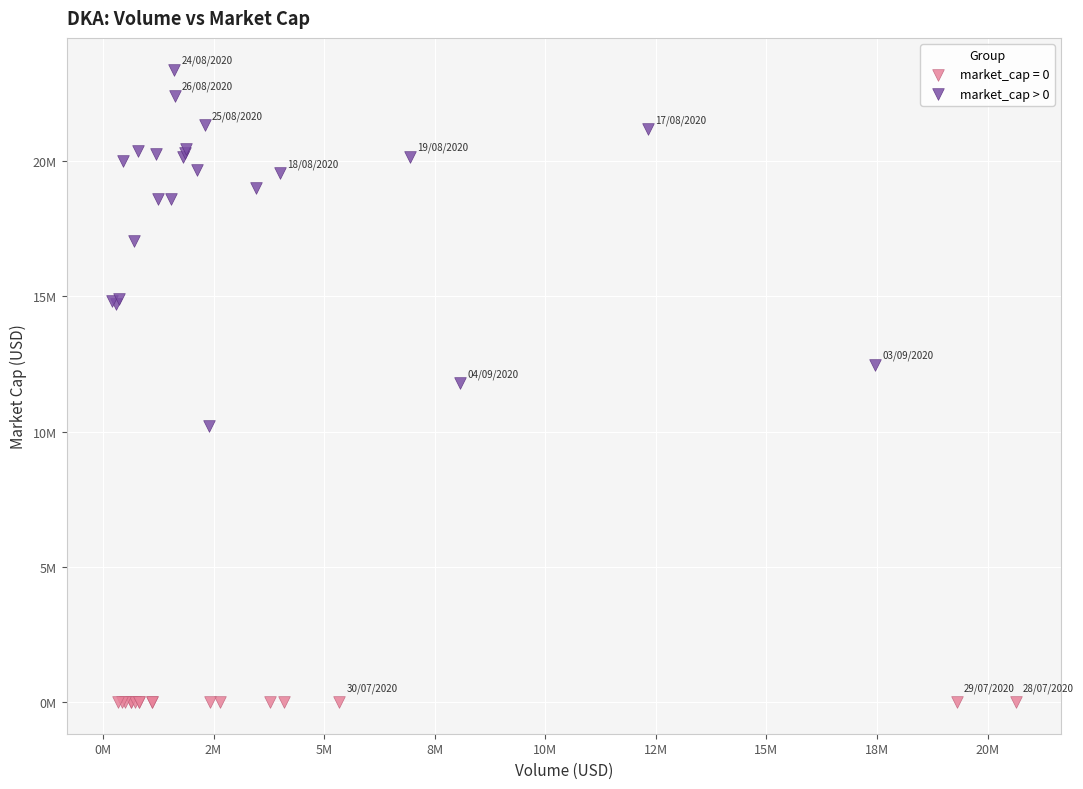

What are all the series names shown in the legend?

market_cap = 0, market_cap > 0